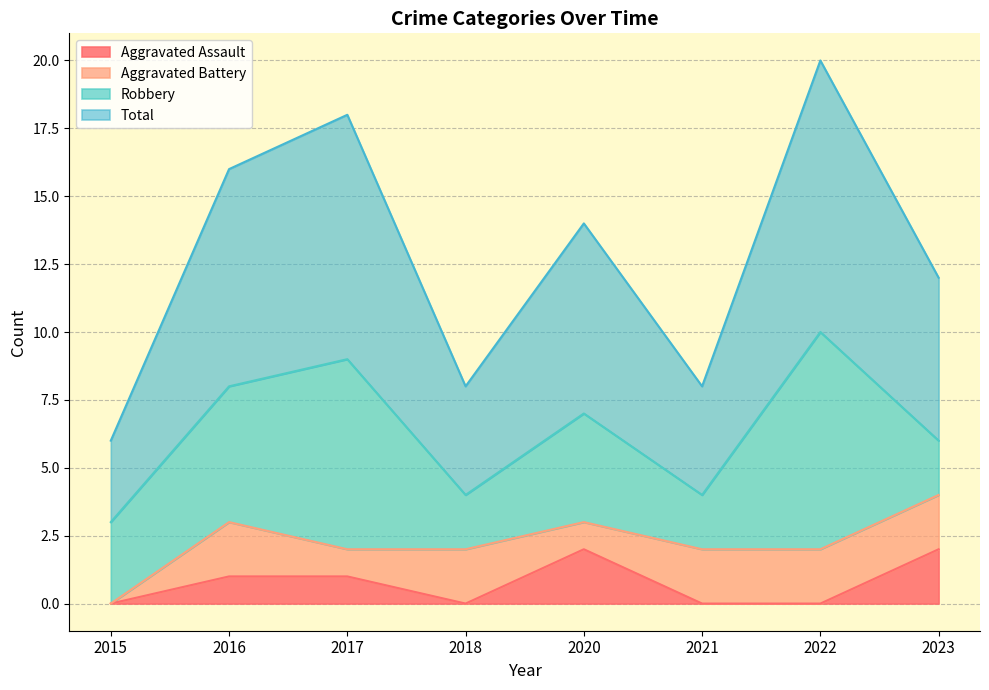

How many interior local valleys does the Total series have?

2